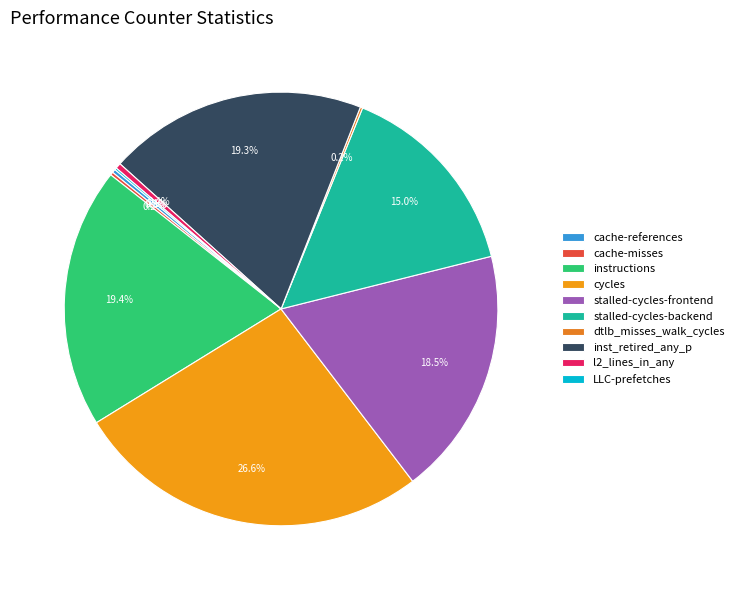

What is the total percentage of inst_retired_any_p and dtlb_misses_walk_cycles?

19.5%